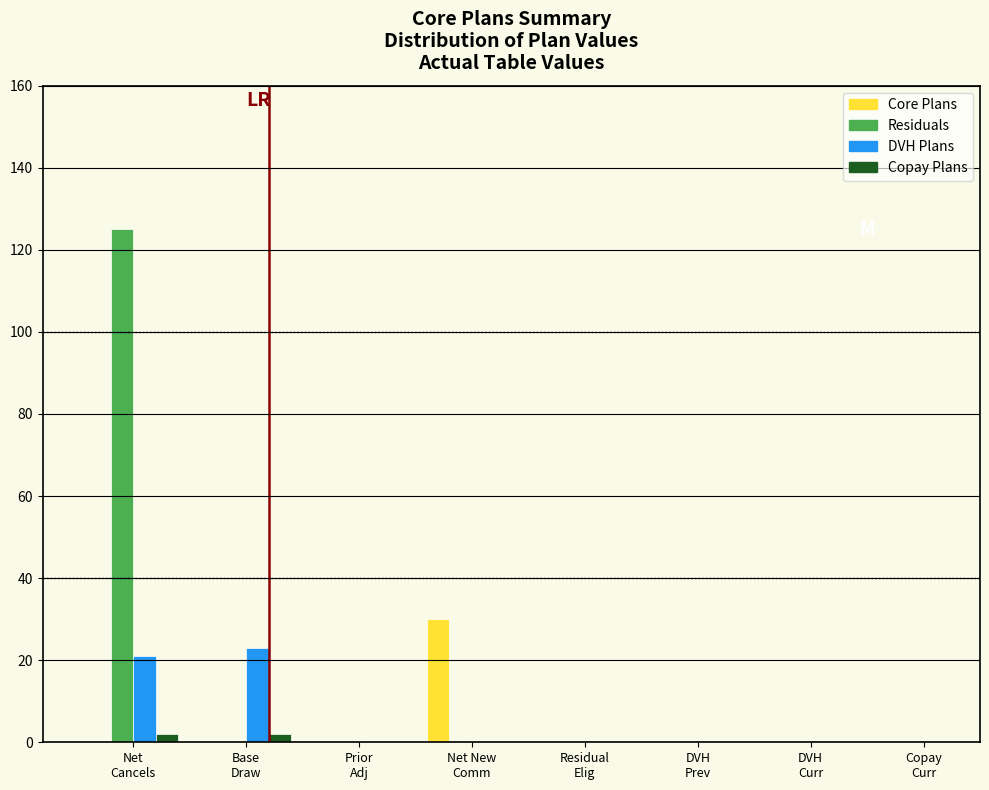

What is the greatest value displayed?

125